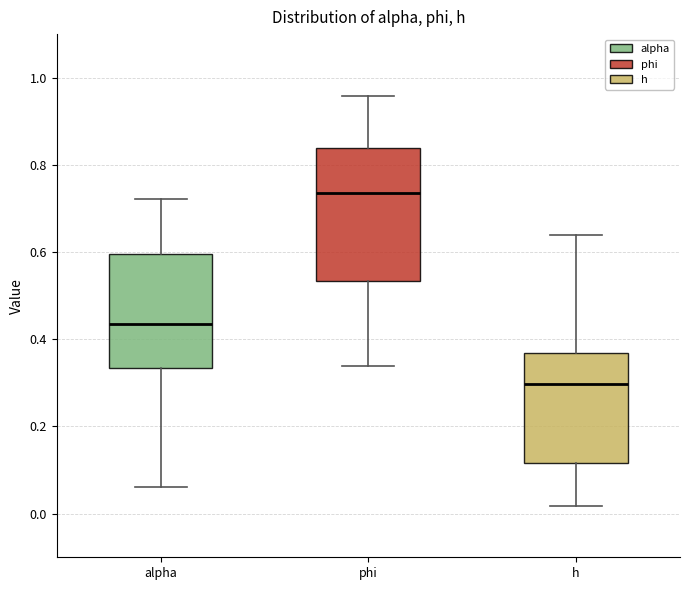

Where does the lower whisker of the box for alpha end on the y-axis? The values are not printed on the chart, so give them approximately, as read against the axis.

0.06